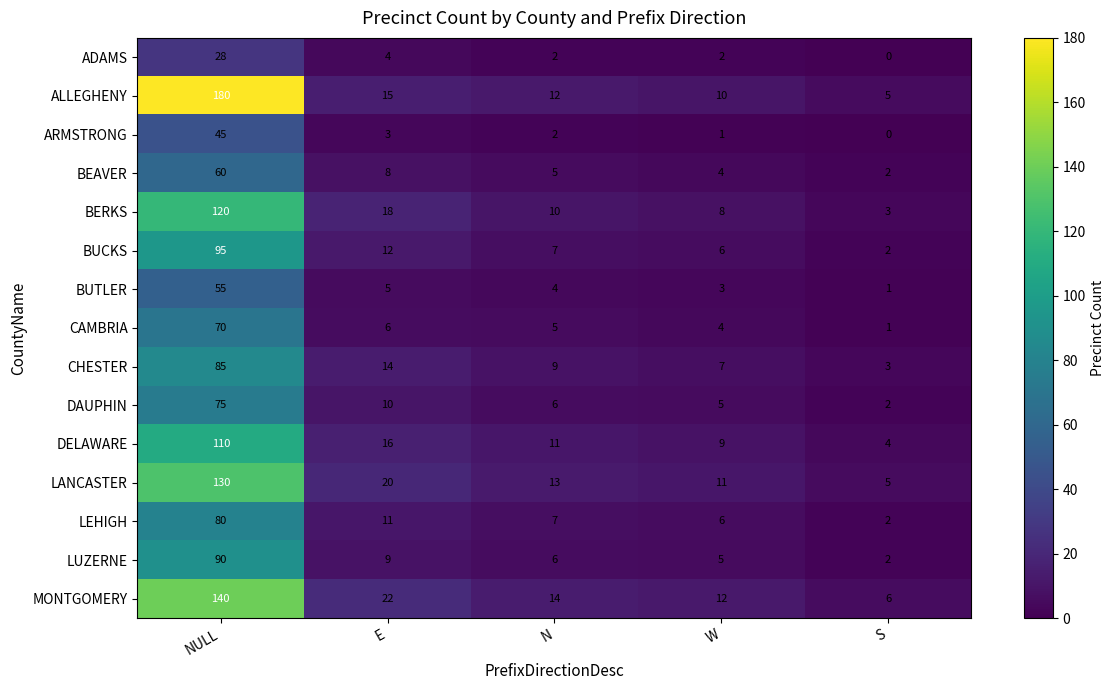

What is the difference between the highest and lowest values at N?

12